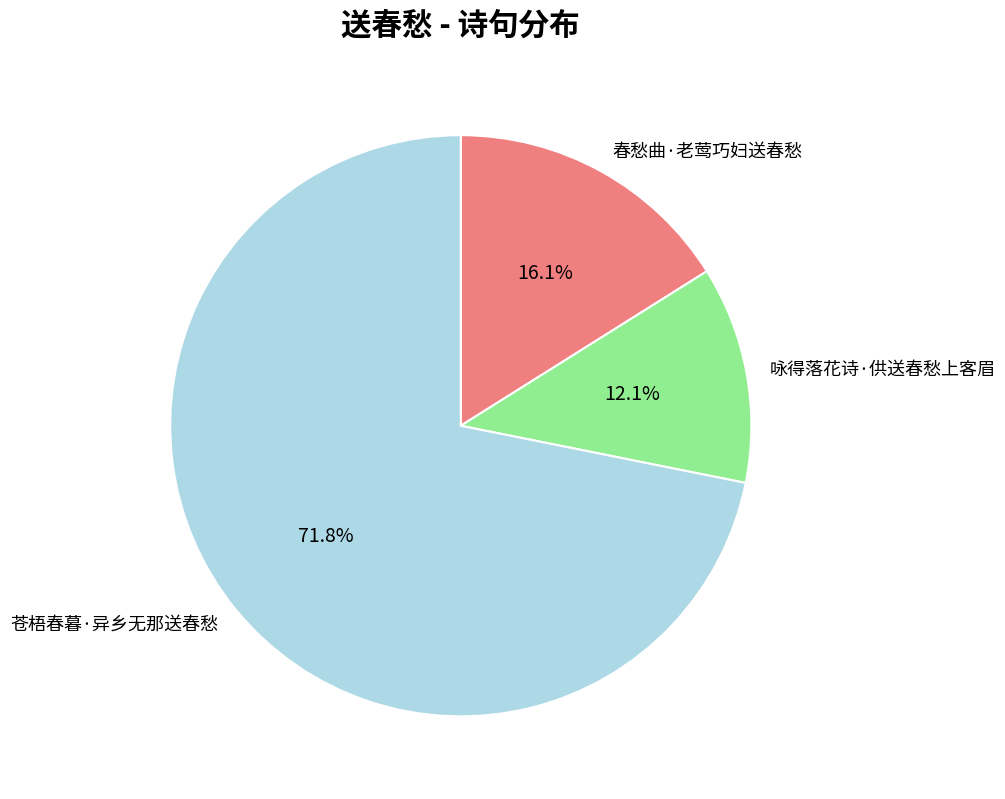

Which slice represents more than half of the pie?

苍梧春暮·异乡无那送春愁